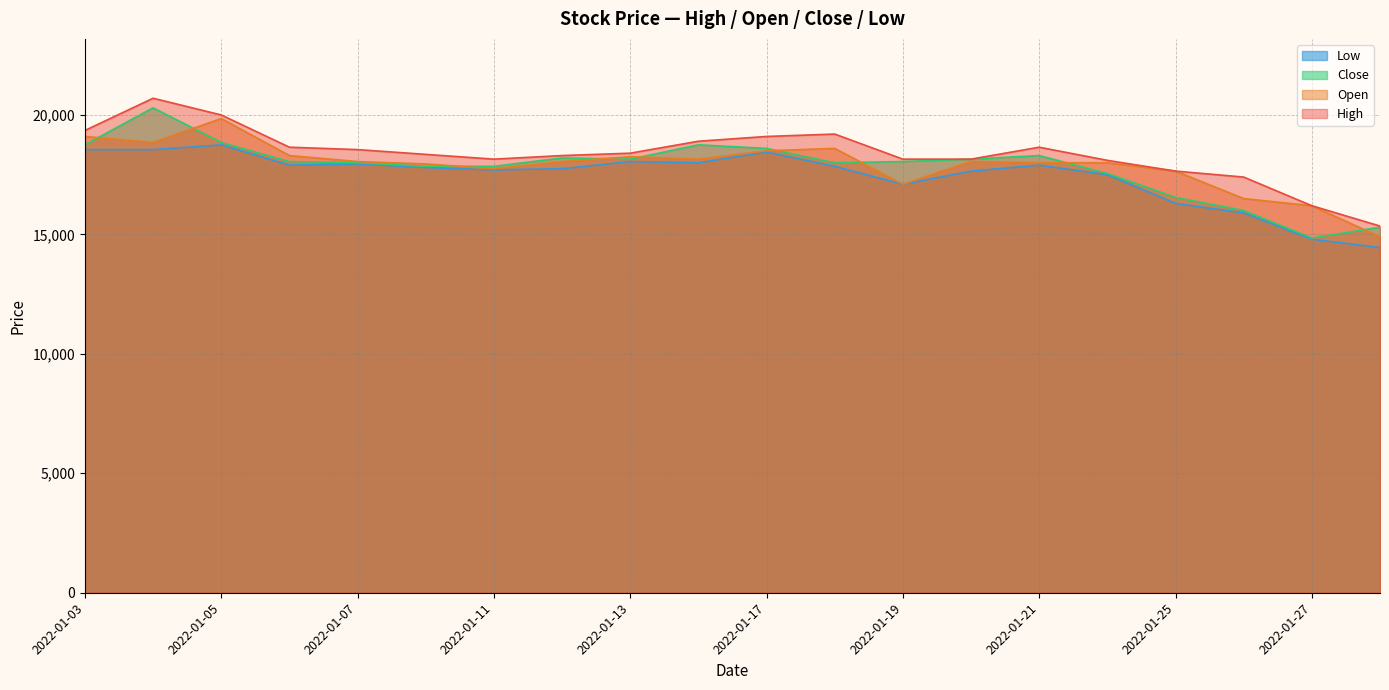

At how many categories does at least one series exceed 16791?

18